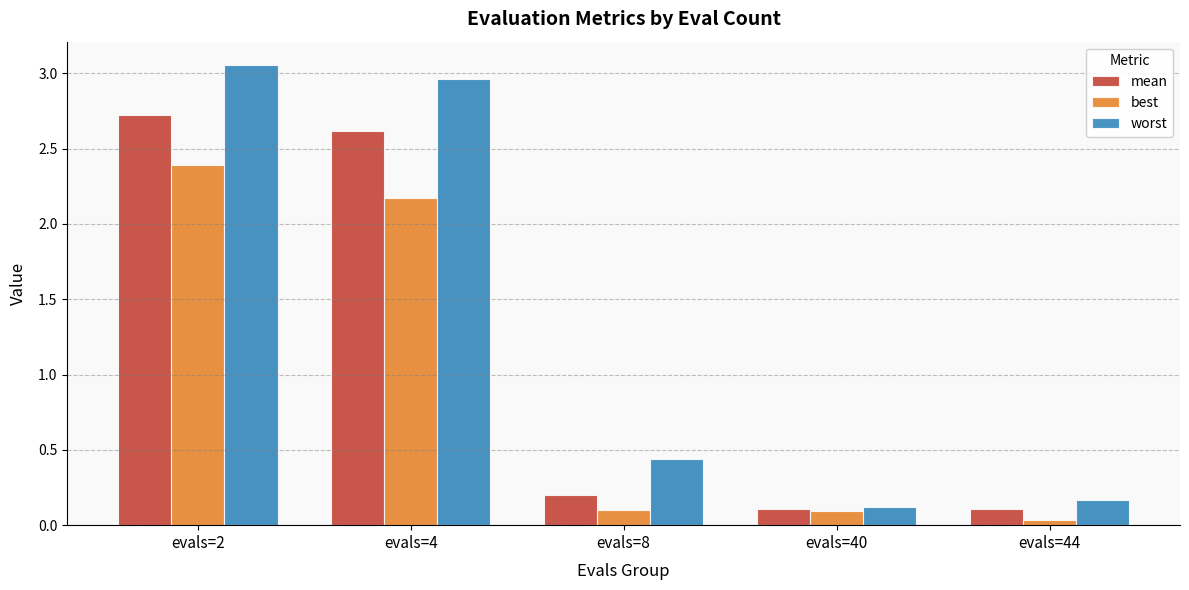

At how many categories does at least one series exceed 2?

2